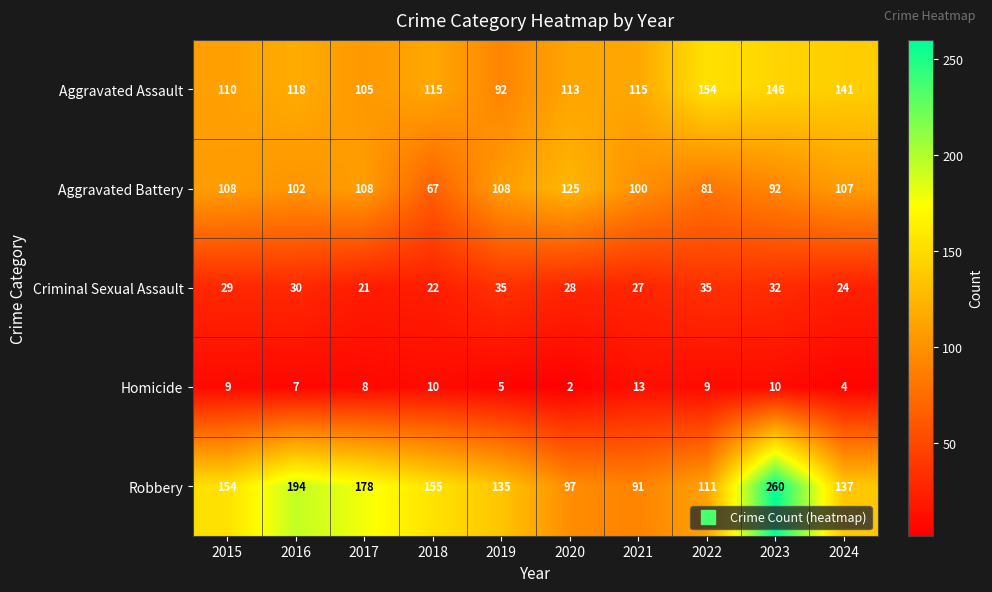

At which category is the sum across all series the highest?

2023